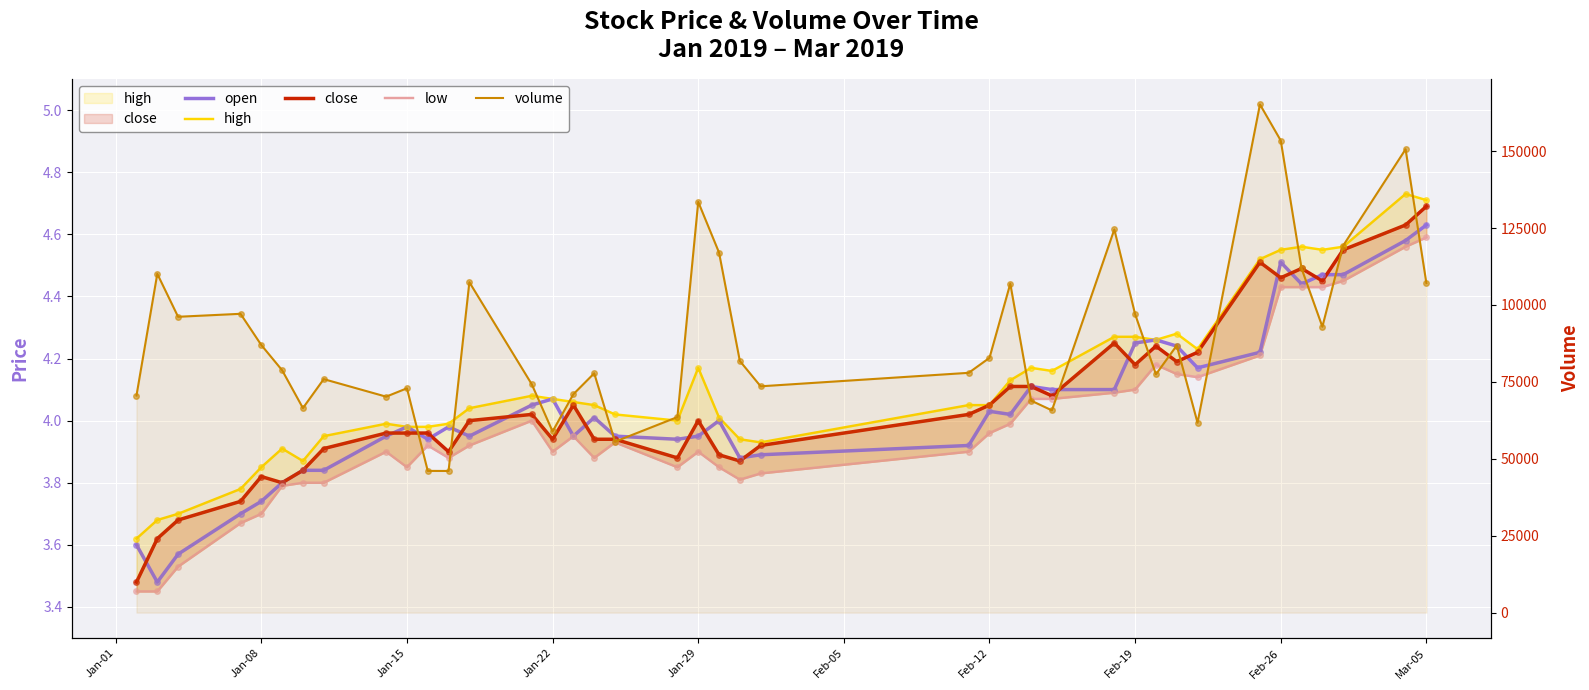

What is the difference between the close values at 24 and Feb-05?

0.2